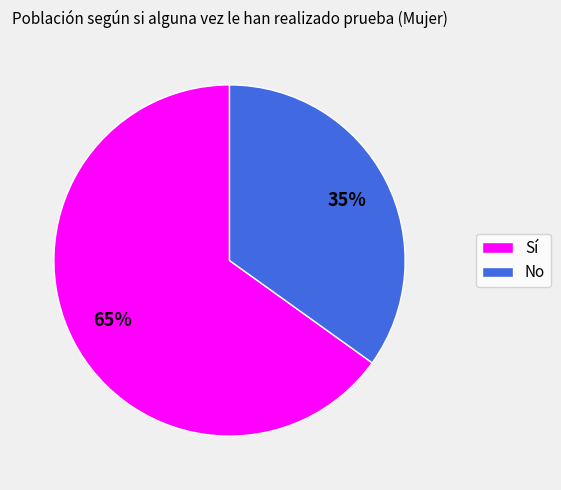

What percentage is the Sí slice, to the nearest percent?

65%